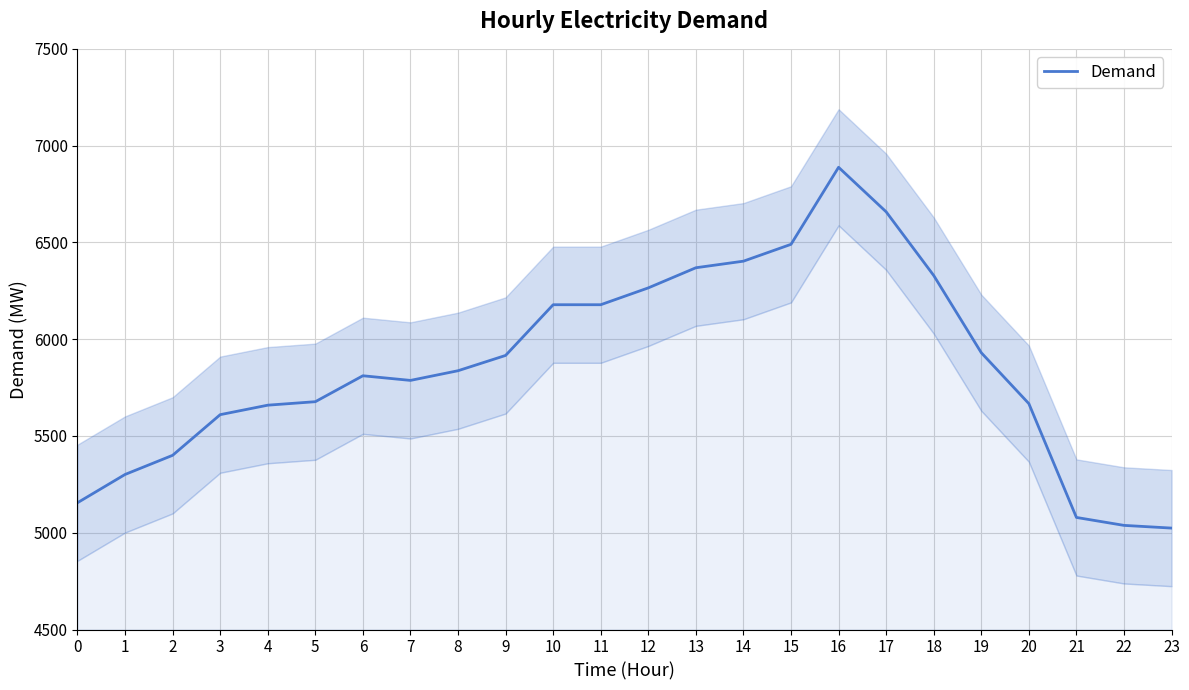

Is it true that the value at 19 is 1405?

False